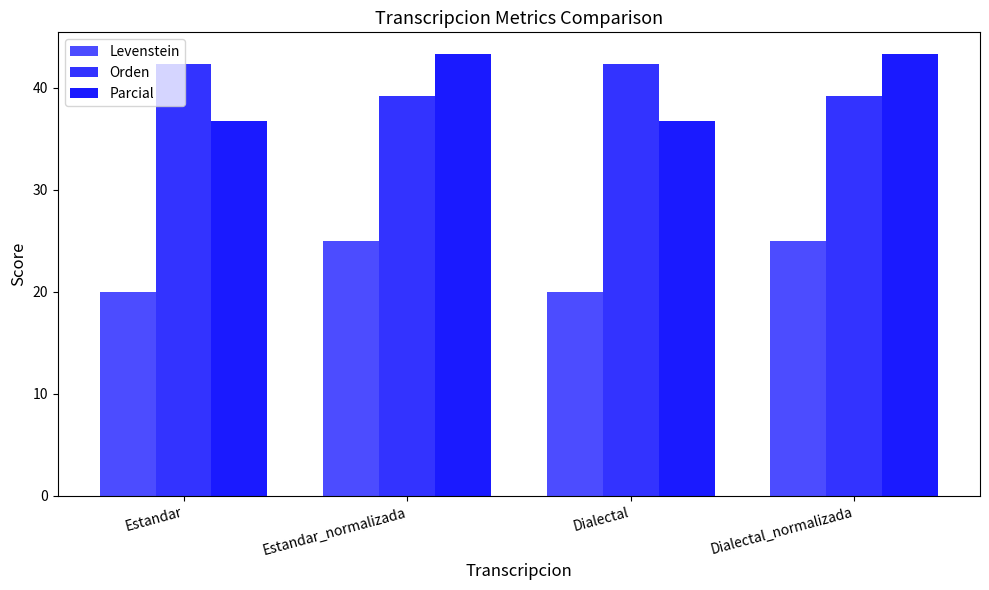

What is the value of the Orden bar at the 1st from the left?

42.3